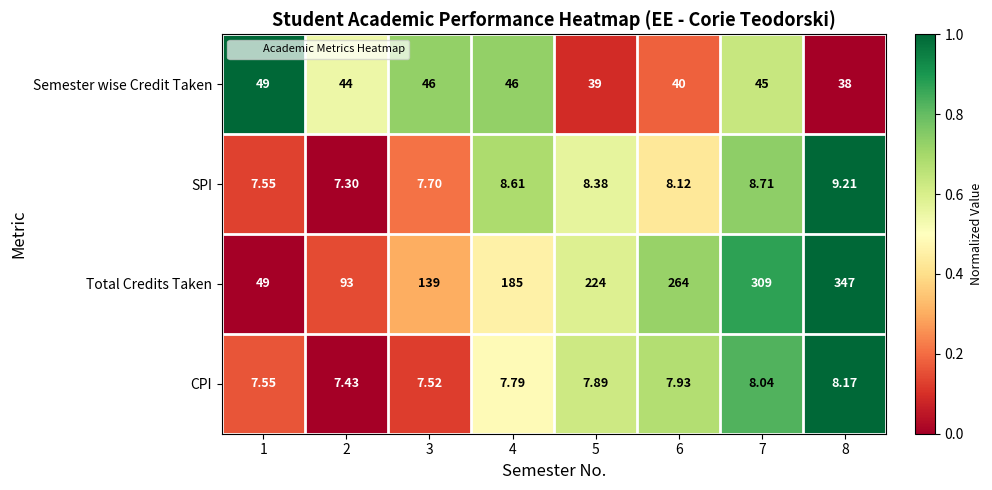

Which series has the largest total across all categories?

Total Credits Taken